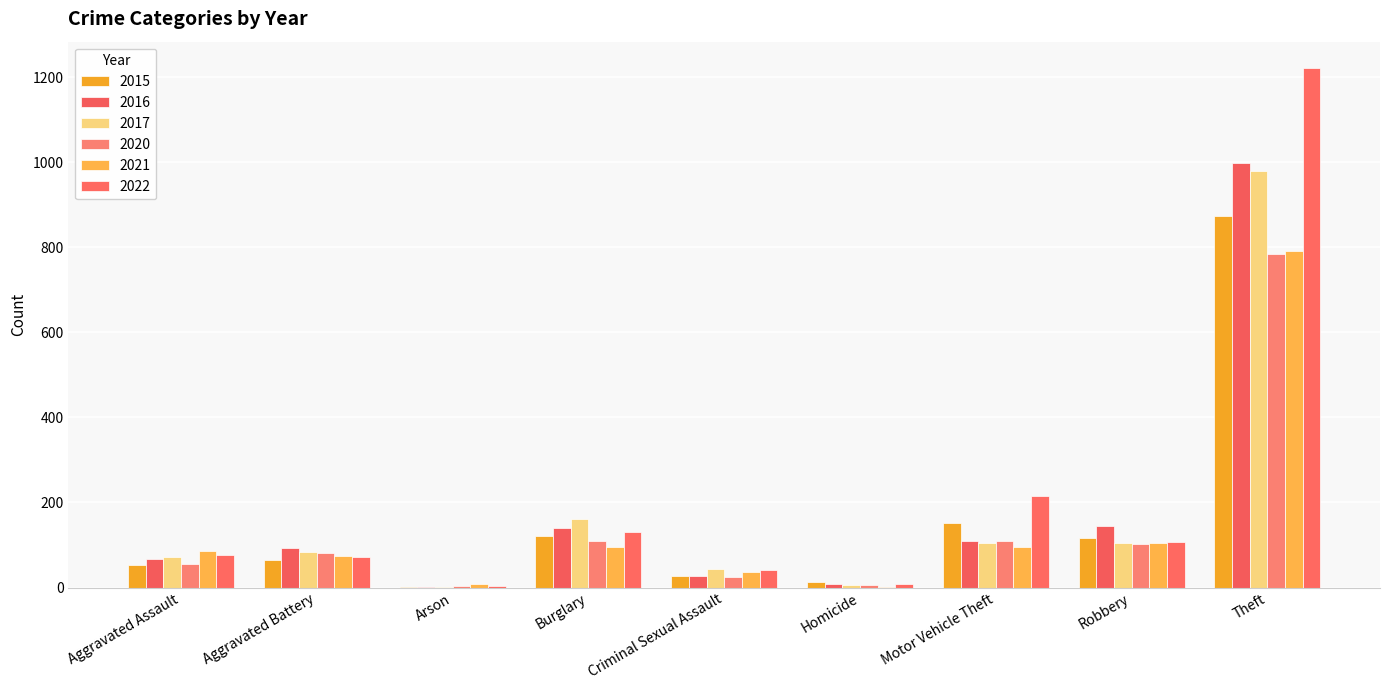

What is the sum of all 2022 values?

1879